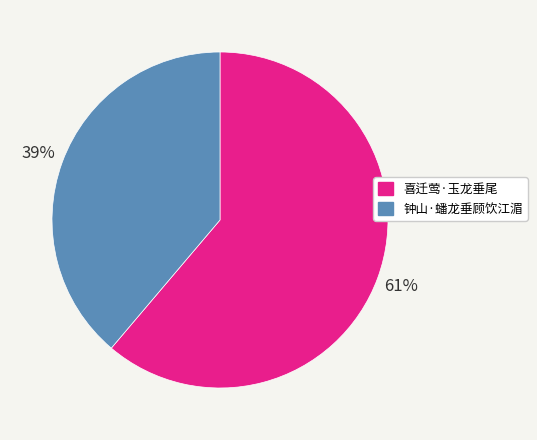

Which has a higher value, 喜迁莺·玉龙垂尾 or 钟山·蟠龙垂顾饮江湄?

喜迁莺·玉龙垂尾